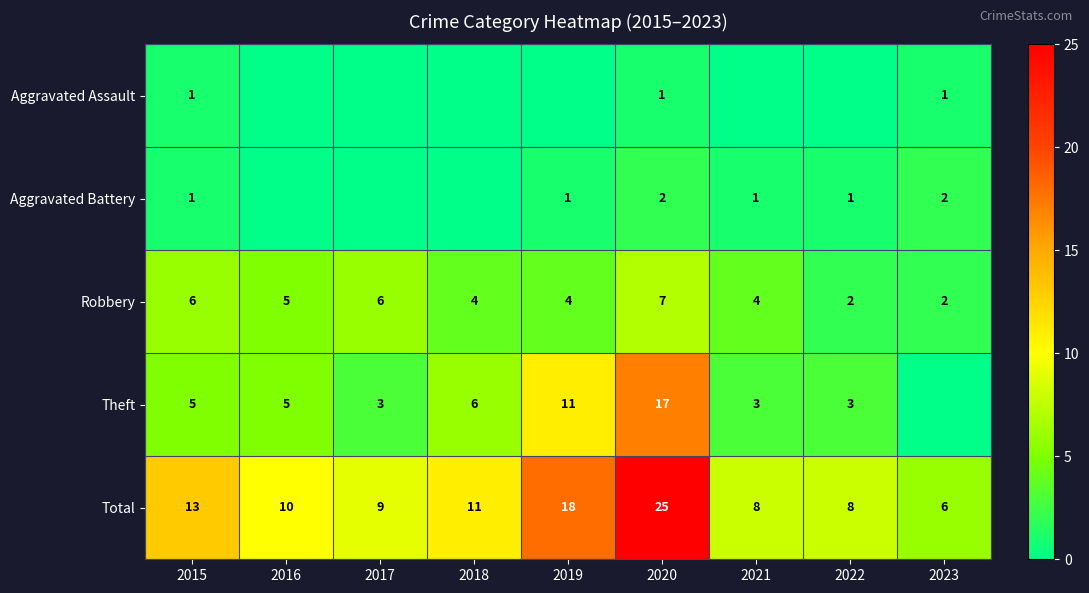

The Robbery series shows 2 at 2023. True or false?

True